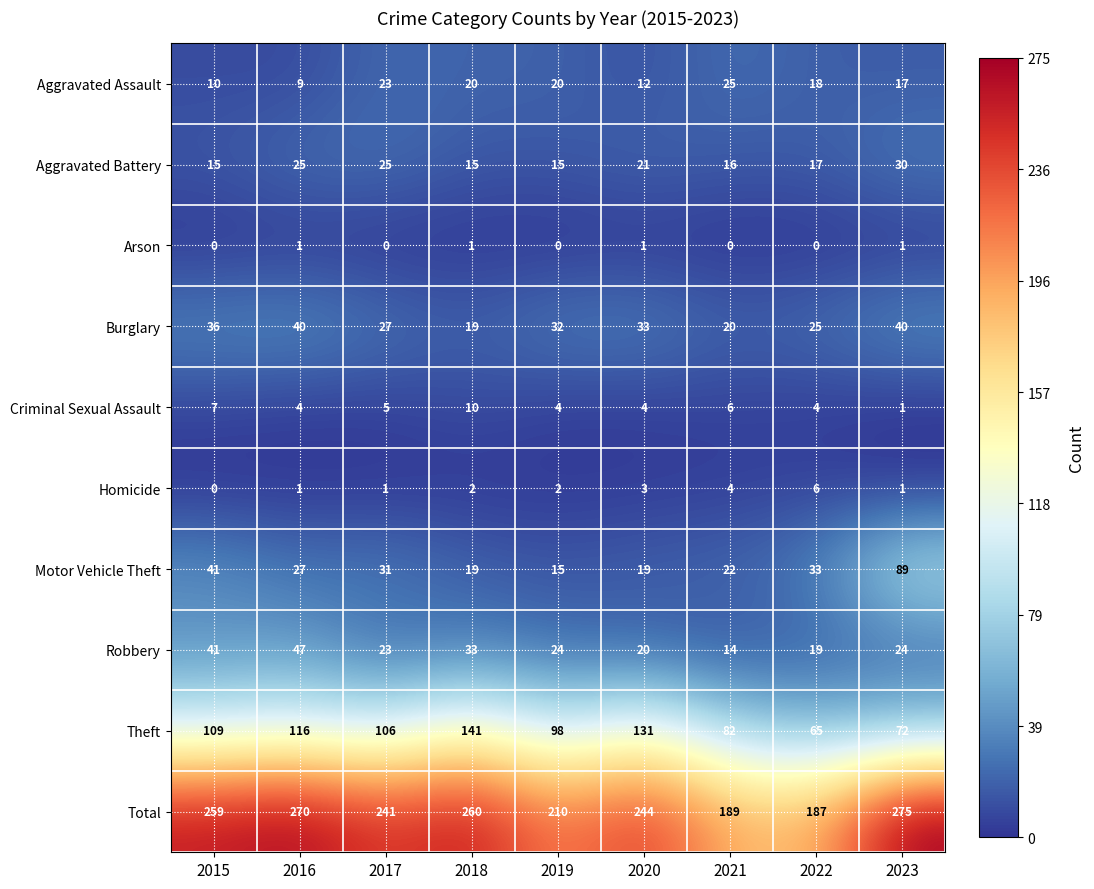

What is the difference between the highest and lowest values at 2019?

210